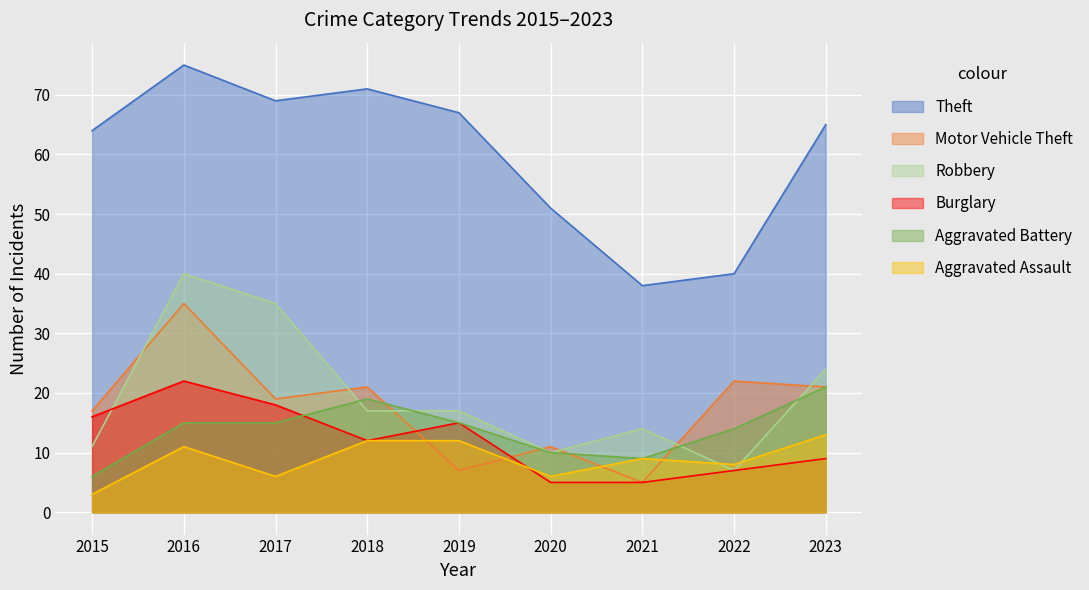

At which label does Theft first exceed 65?

2016